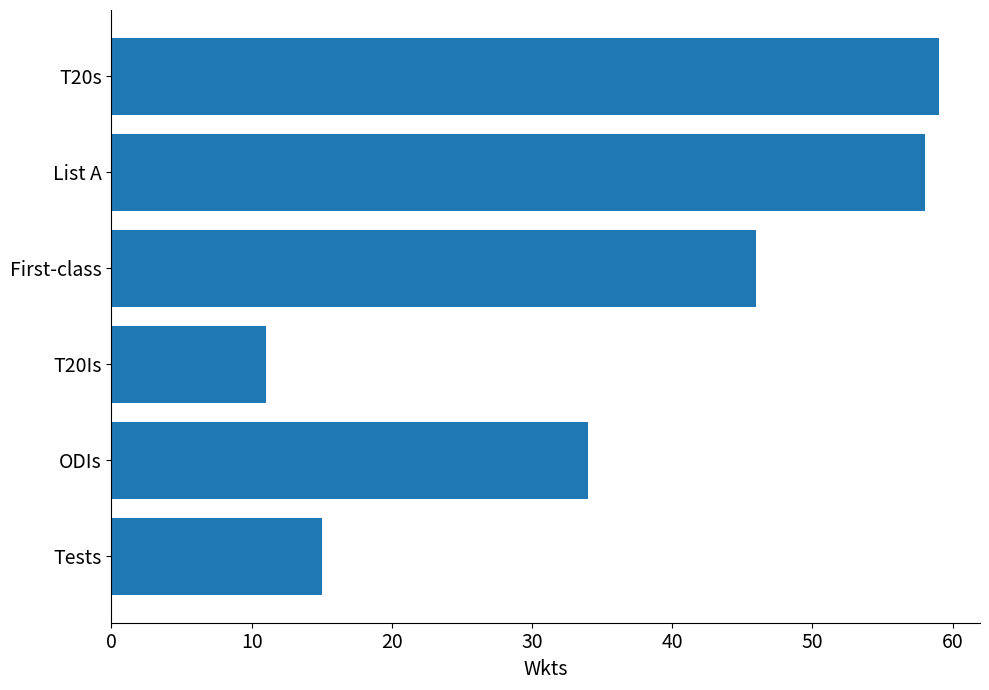

Are the bars horizontal?

Yes